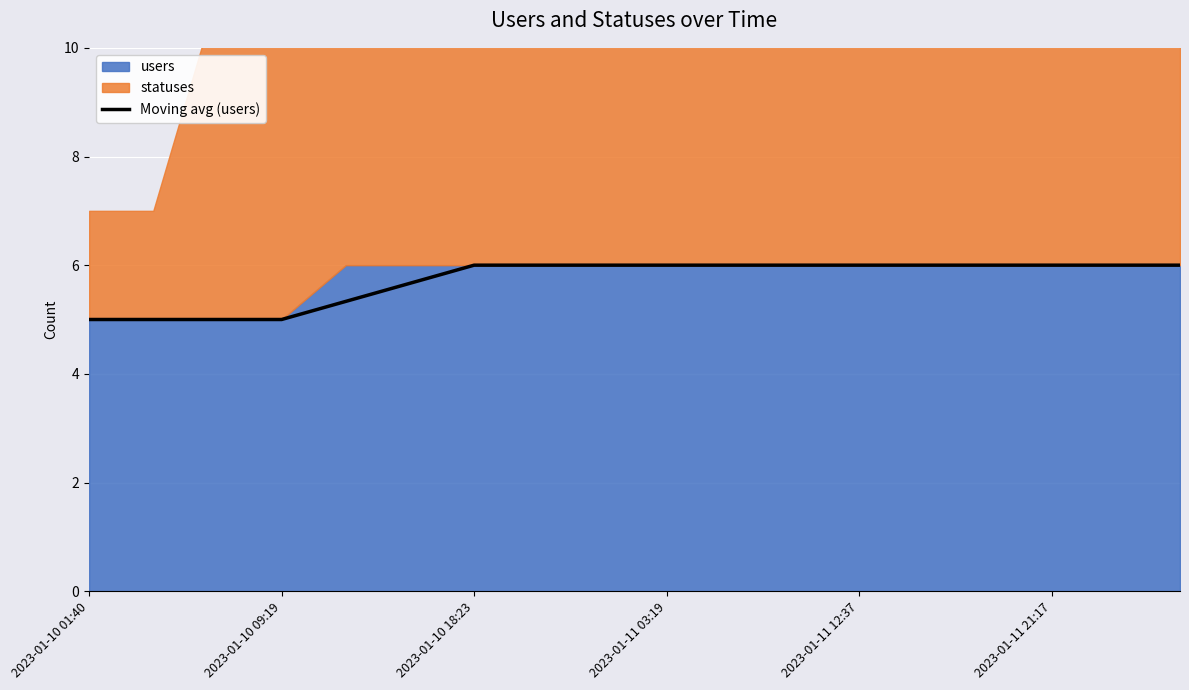

Which category has the lowest value across all series?

2023-01-10 01:40